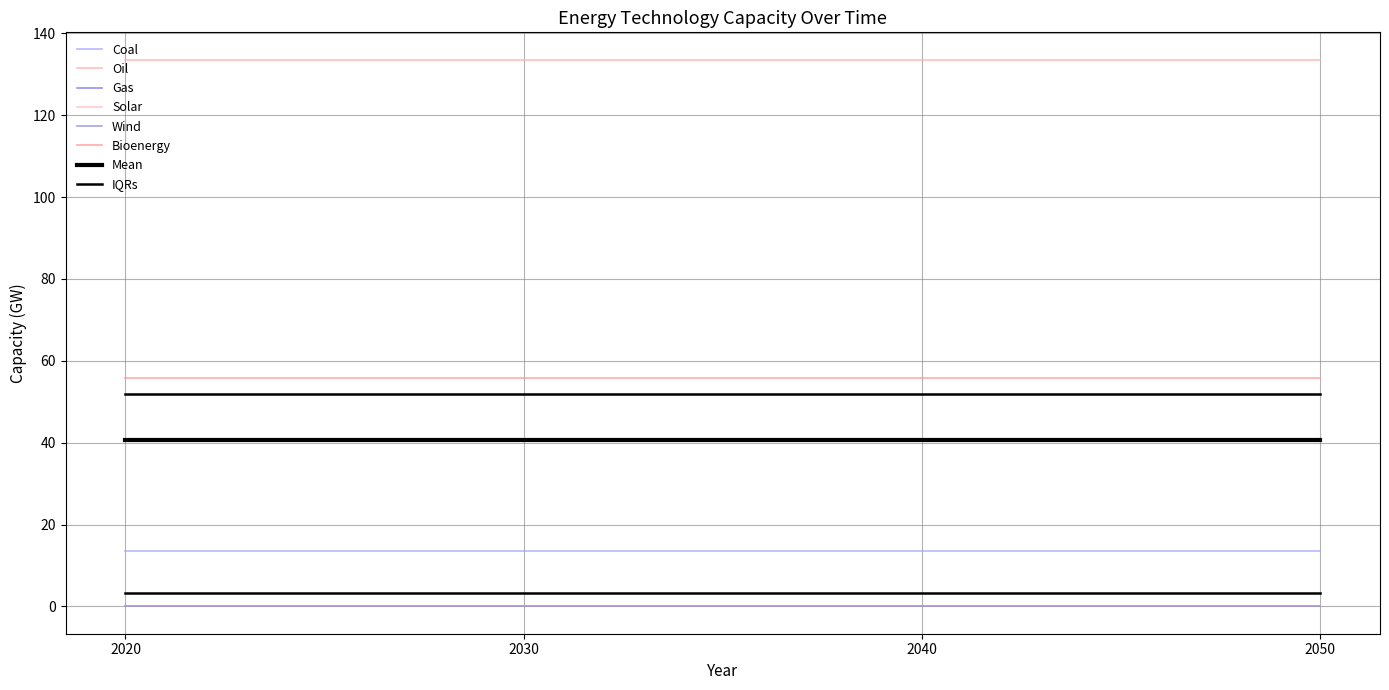

Does the chart display data point markers on the line(s)?

No